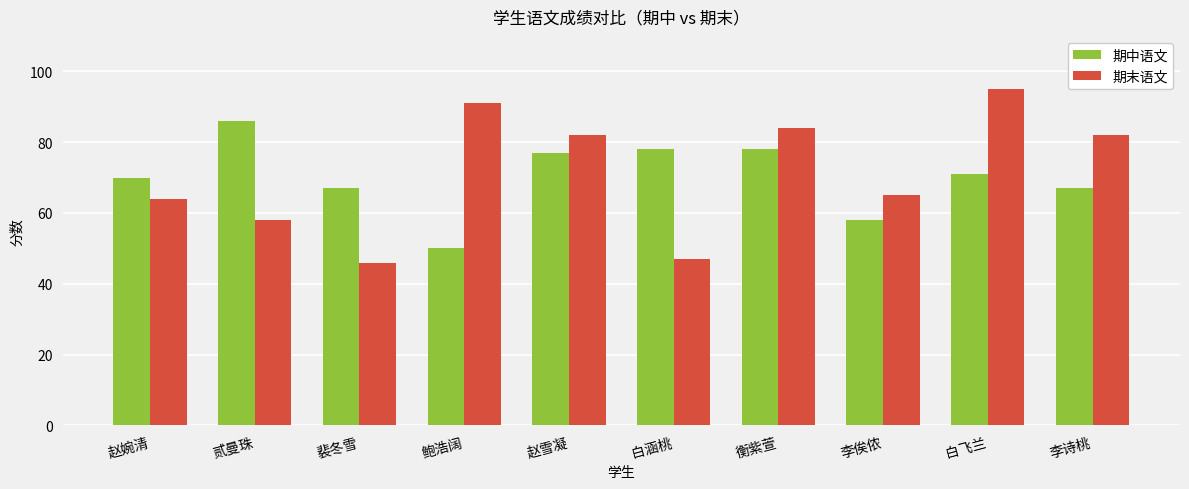

At how many categories does at least one series exceed 53?

10